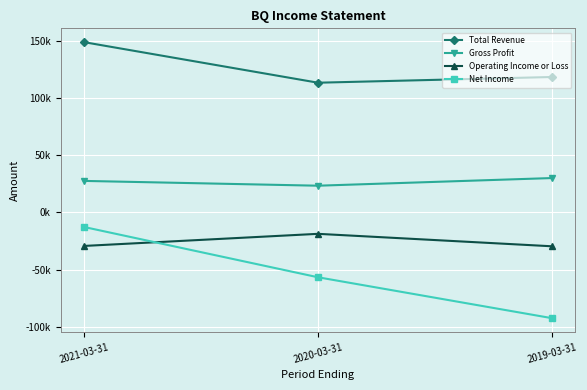

Does the chart have visible grid lines?

Yes